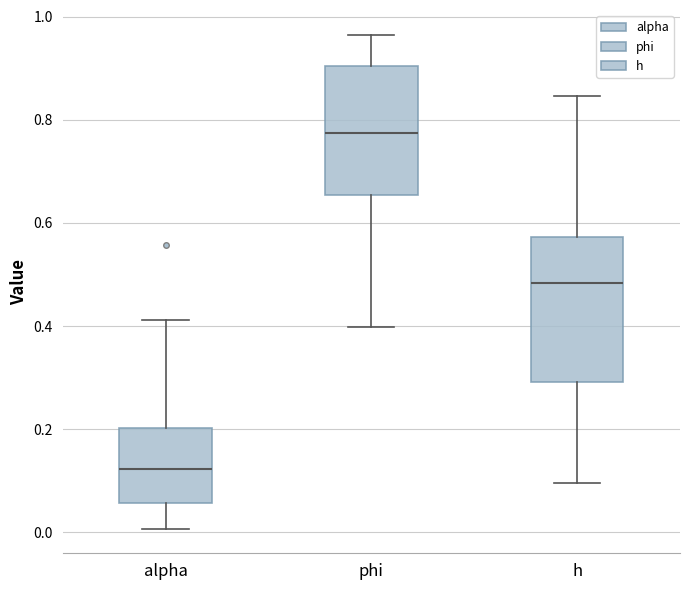

Reading left to right, transcribe this box plot: for each box, give where its median line is, the range the box spans, and where its two whiskers end, as read against the y-axis. The values are not printed on the chart, so give them approximately, as read against the axis.

alpha: median 0.12, box 0.06 to 0.20, whiskers 0.00 to 0.42
phi: median 0.78, box 0.66 to 0.90, whiskers 0.40 to 0.96
h: median 0.48, box 0.30 to 0.58, whiskers 0.10 to 0.84